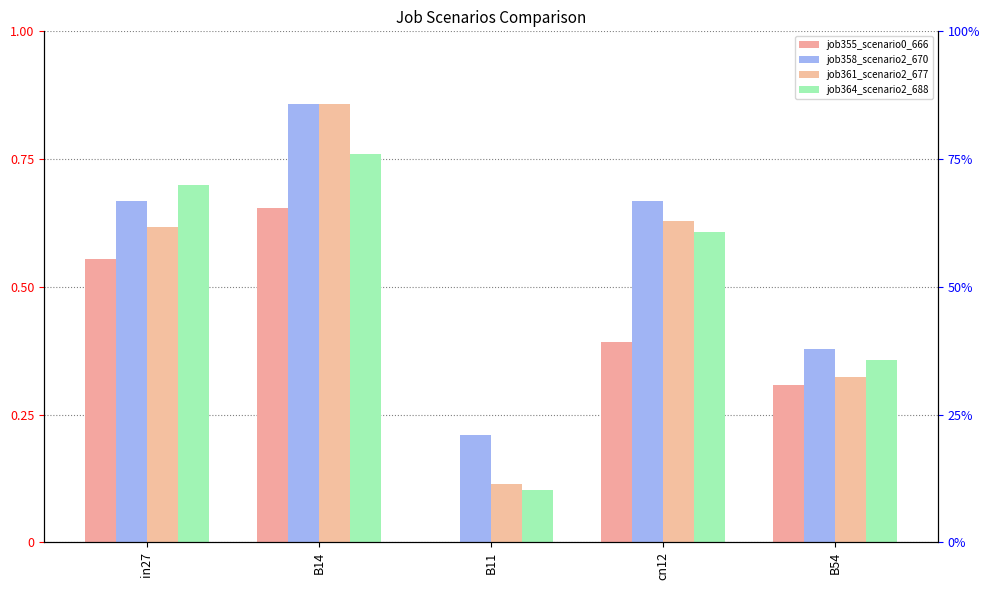

What is the average value of the job364_scenario2_688 series?

0.5